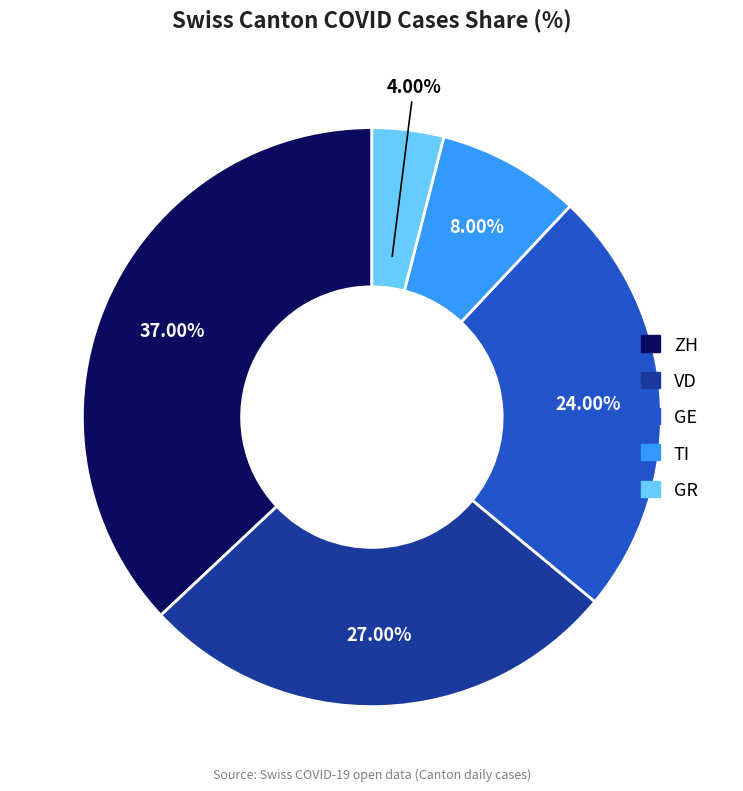

Is it true that GE is 24% of the pie?

True